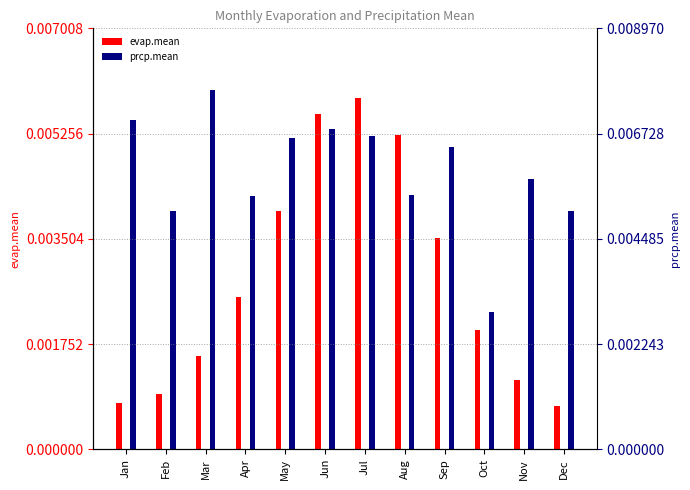

At which category is the sum across all series the highest?

Jul